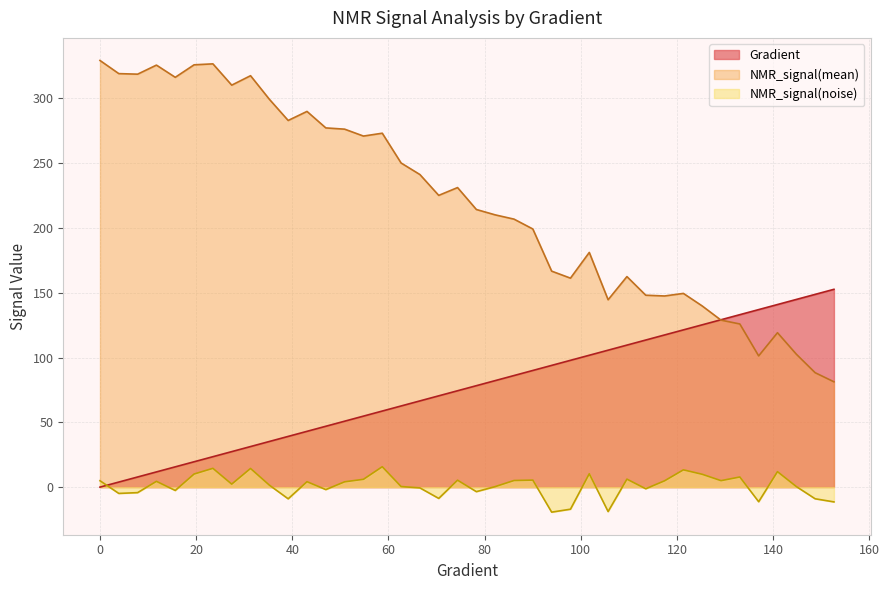

True or false: NMR_signal(noise) has more than 2 interior local peaks.

True